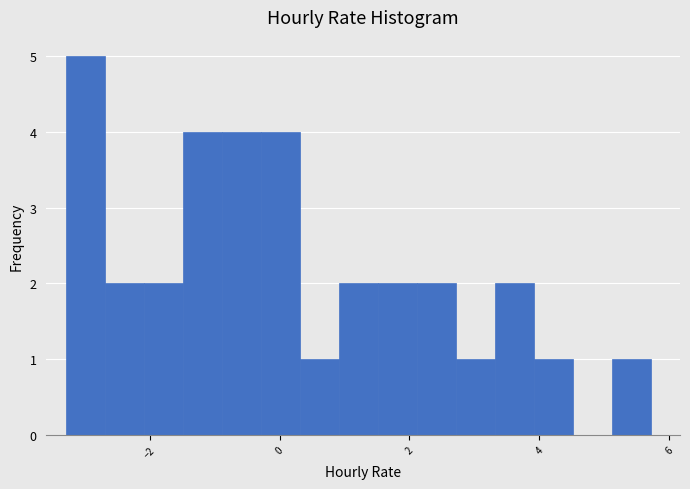

Read against the x-axis, roughly where is the centre of the tallest bar?

-3.0